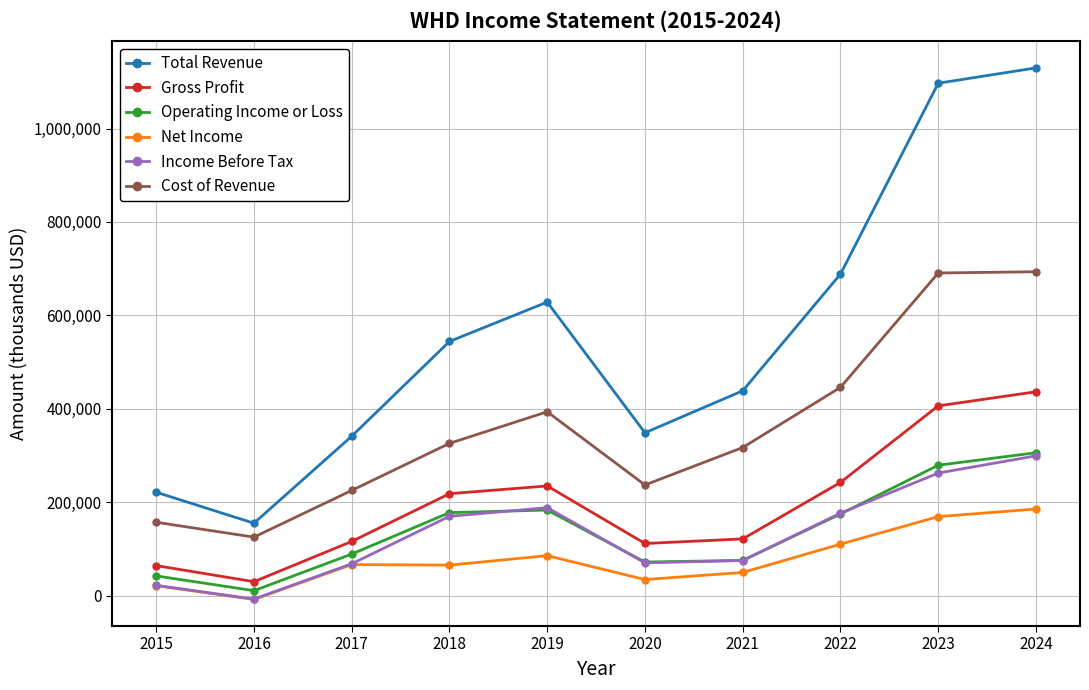

What are all the series names shown in the legend?

Total Revenue, Gross Profit, Operating Income or Loss, Net Income, Income Before Tax, Cost of Revenue